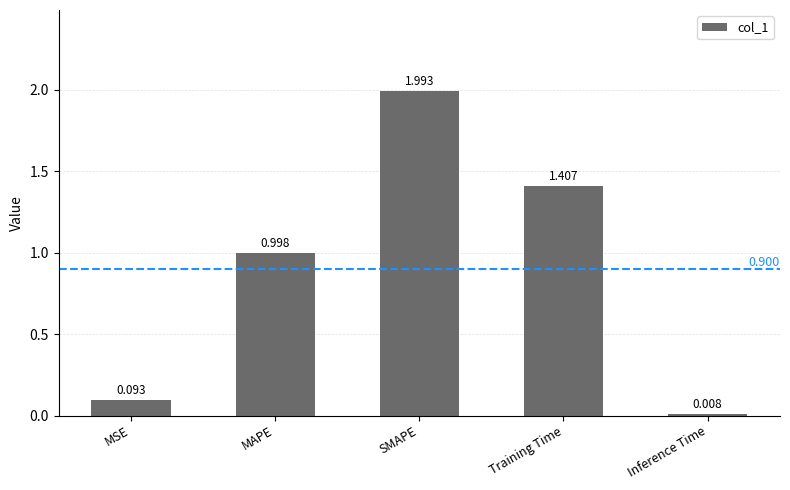

Are the bars horizontal?

No